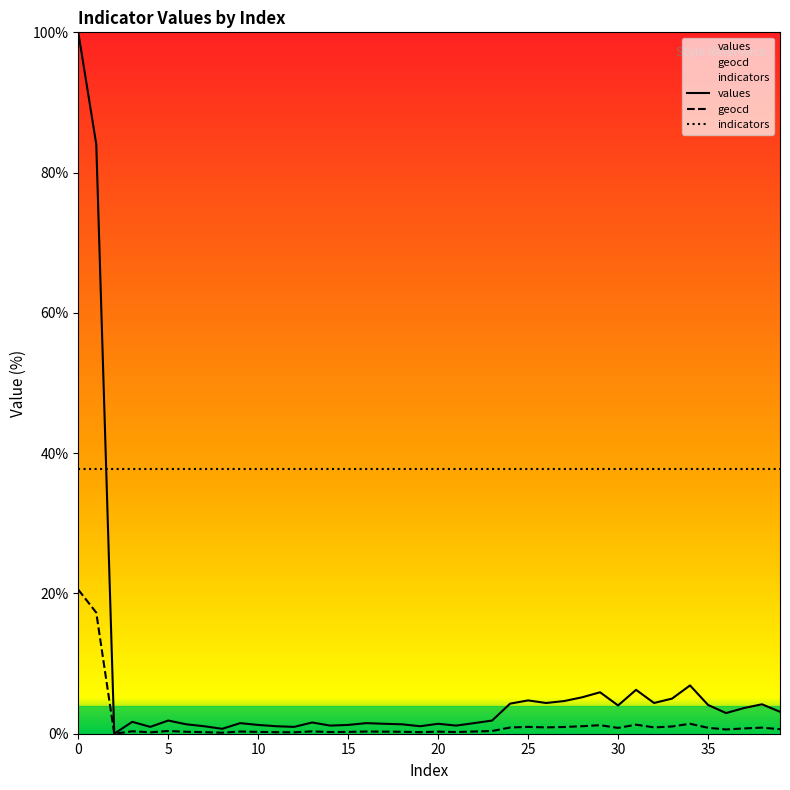

List the series in order of their overall mean, highest first.

indicators, values, geocd